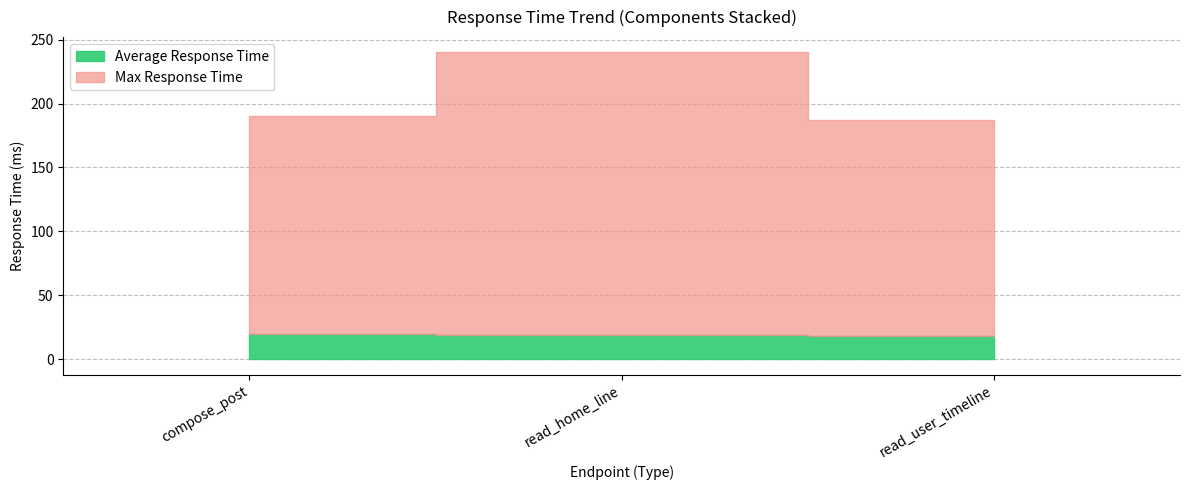

Is the value of Max Response Time at read_home_line greater than the value of Average Response Time at read_home_line?

Yes